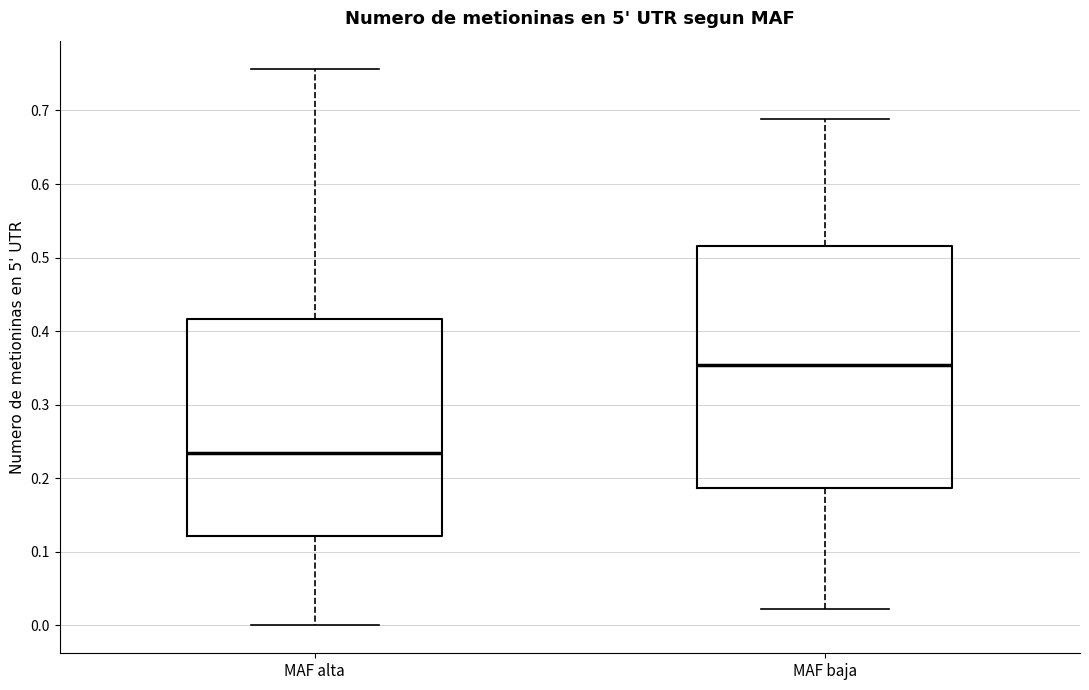

Where is the upper edge of the box for MAF alta on the y-axis? The values are not printed on the chart, so give them approximately, as read against the axis.

0.42